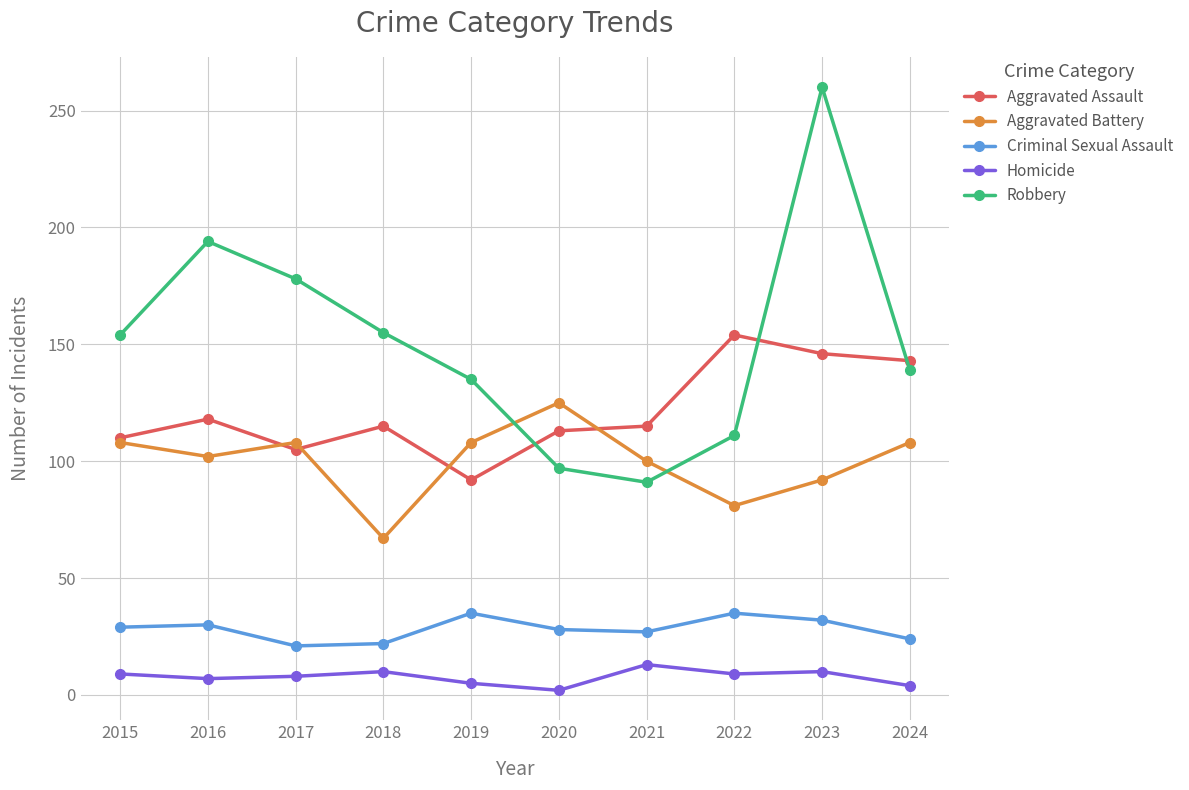

True or false: Aggravated Battery has more than 2 interior local peaks.

False